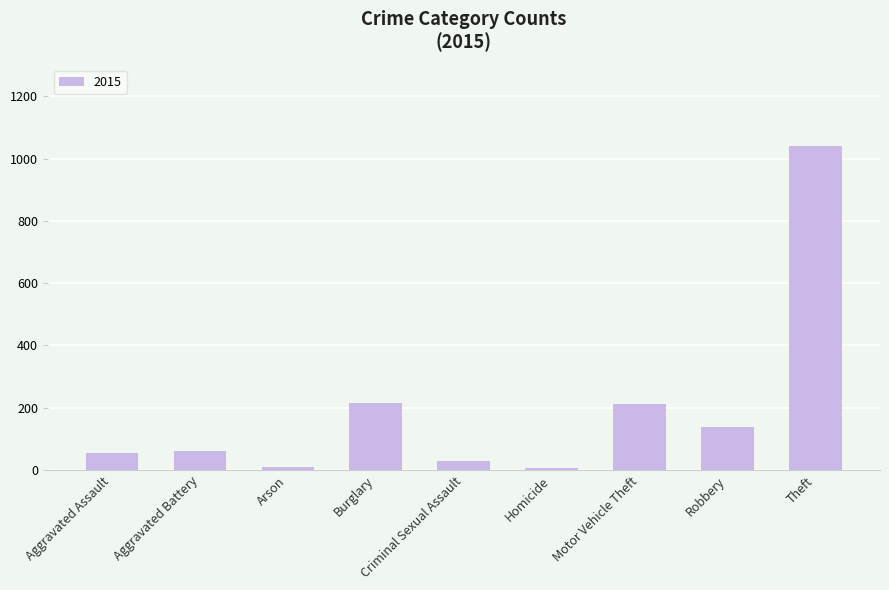

What is the label of the 4th bar from the left?

Burglary